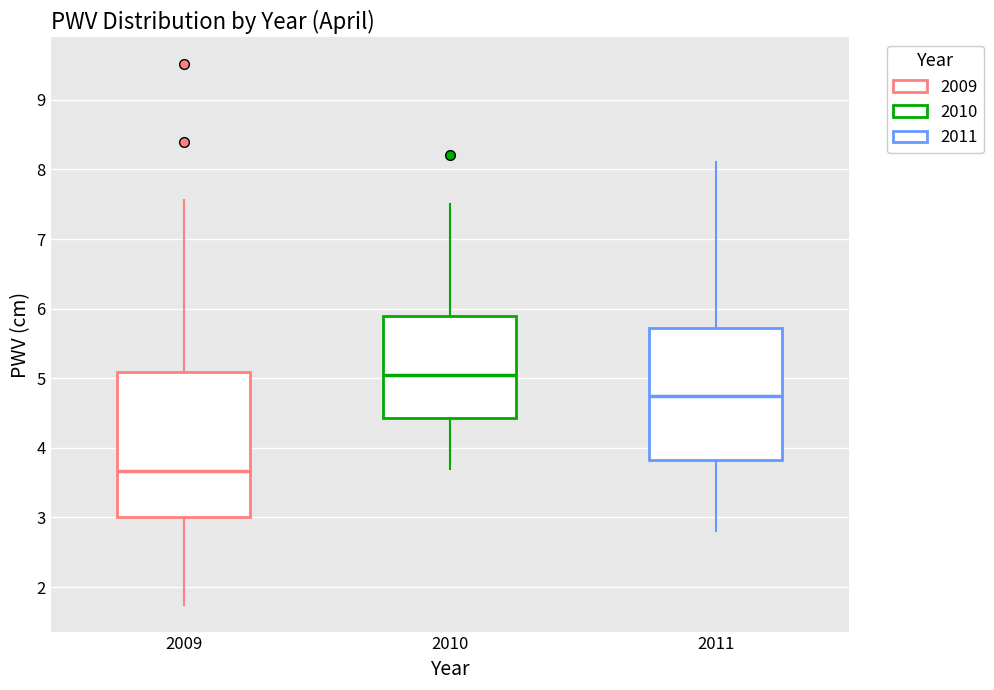

Comparing the boxes themselves (not the whiskers), which one is the tallest?

2009